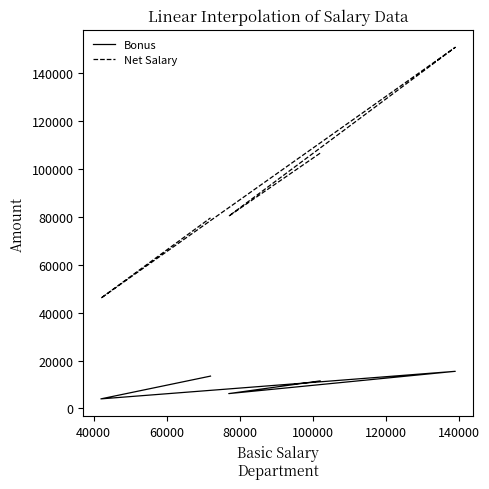

True or false: Bonus and Net Salary intersect in this chart.

False